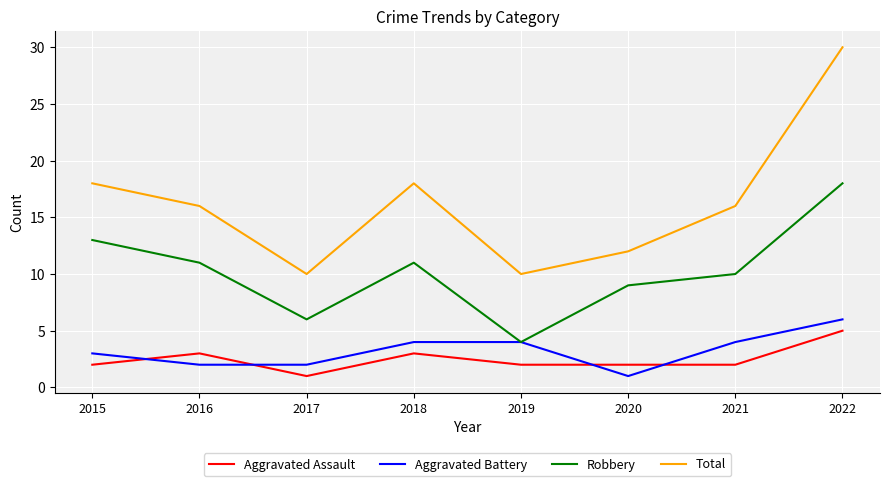

Rank the series by their maximum value, from highest to lowest.

Total, Robbery, Aggravated Battery, Aggravated Assault